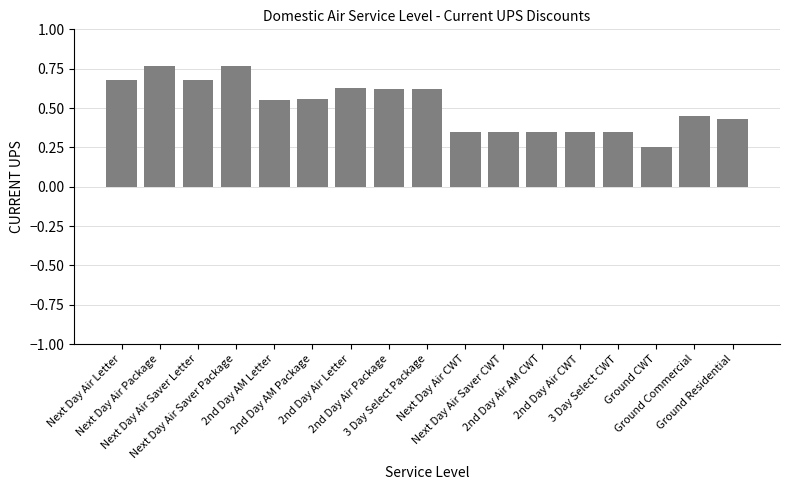

Count the number of data series in this chart.

1